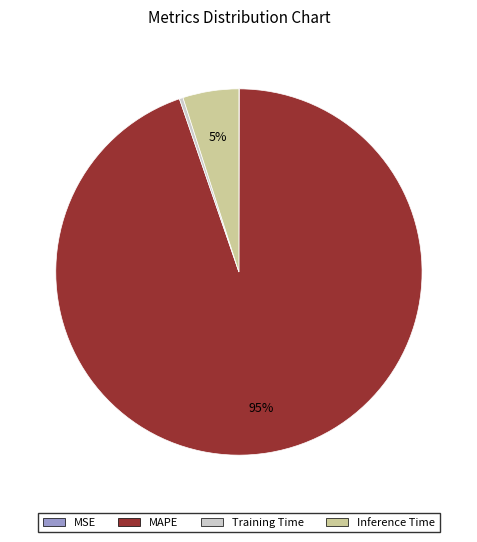

Does MAPE account for over 50% of the chart?

Yes